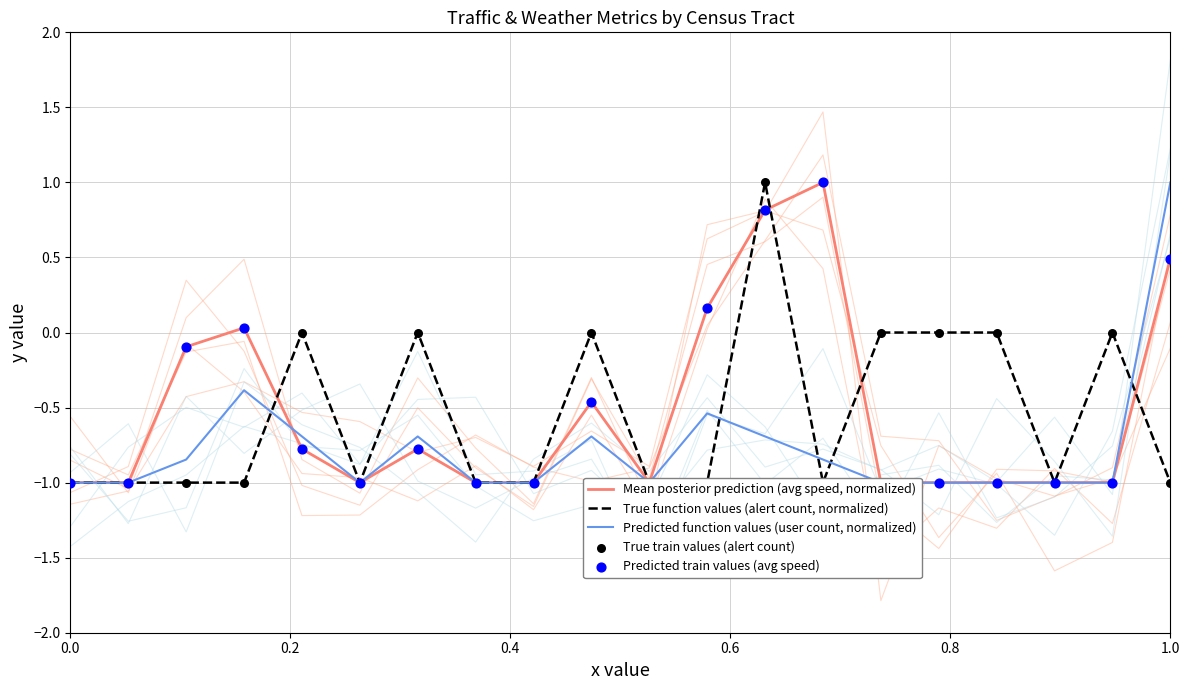

Is the value of True train values (alert count) at 1.0 greater than the value of True function values (alert count, normalized) at 18?

No